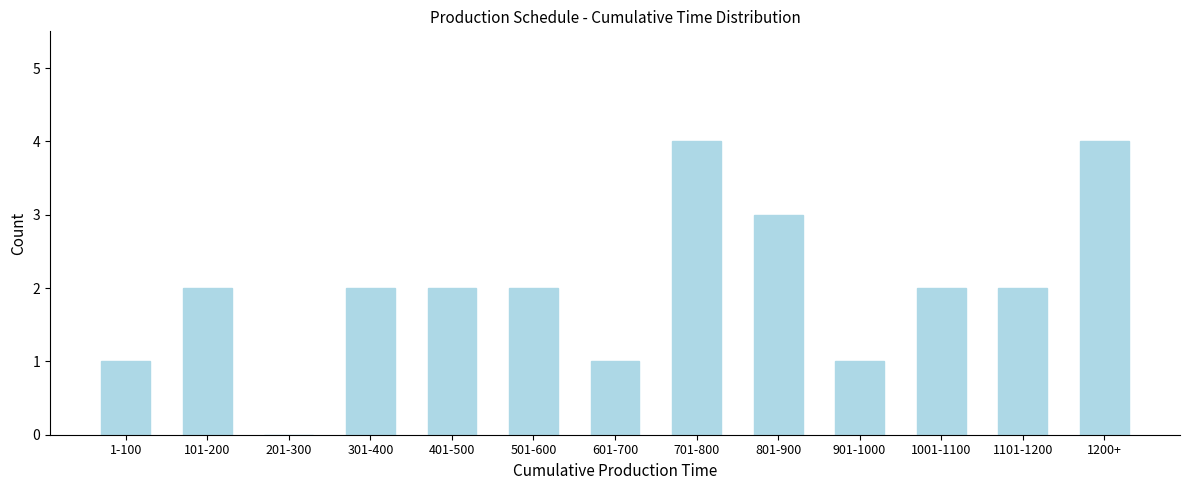

Reading left to right, extract all data points from this chart.

1-100=1	101-200=2	201-300=0	301-400=2	401-500=2	501-600=2	601-700=1	701-800=4	801-900=3	901-1000=1	1001-1100=2	1101-1200=2	1200+=4